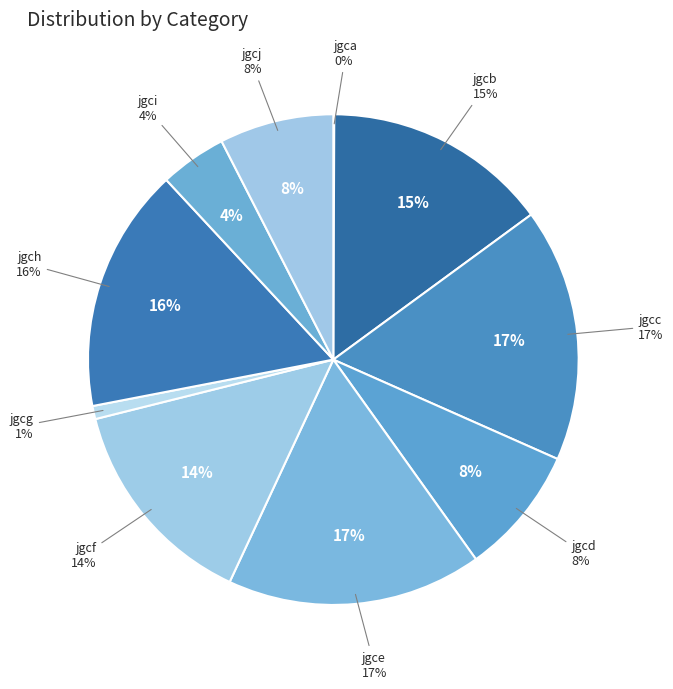

To the nearest percent, what percentage of the pie is jgce?

17%